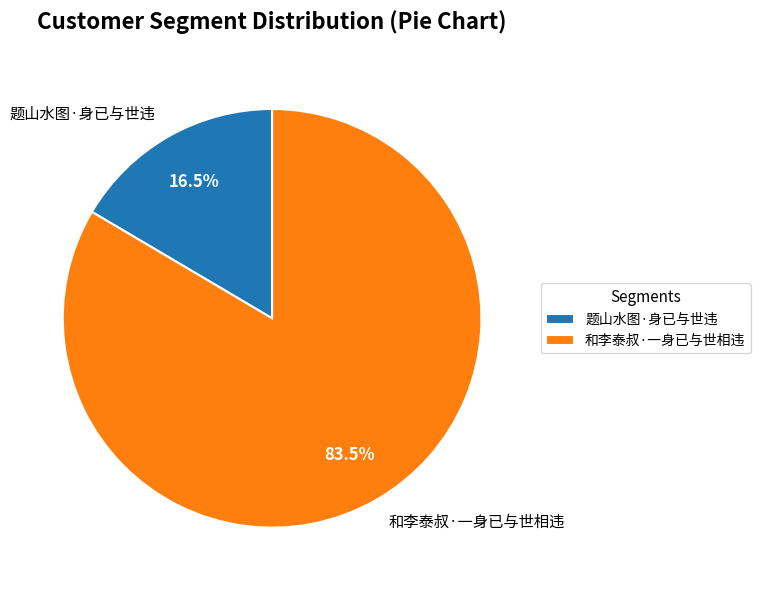

Is it true that 题山水图·身已与世违 is 7% of the pie?

False